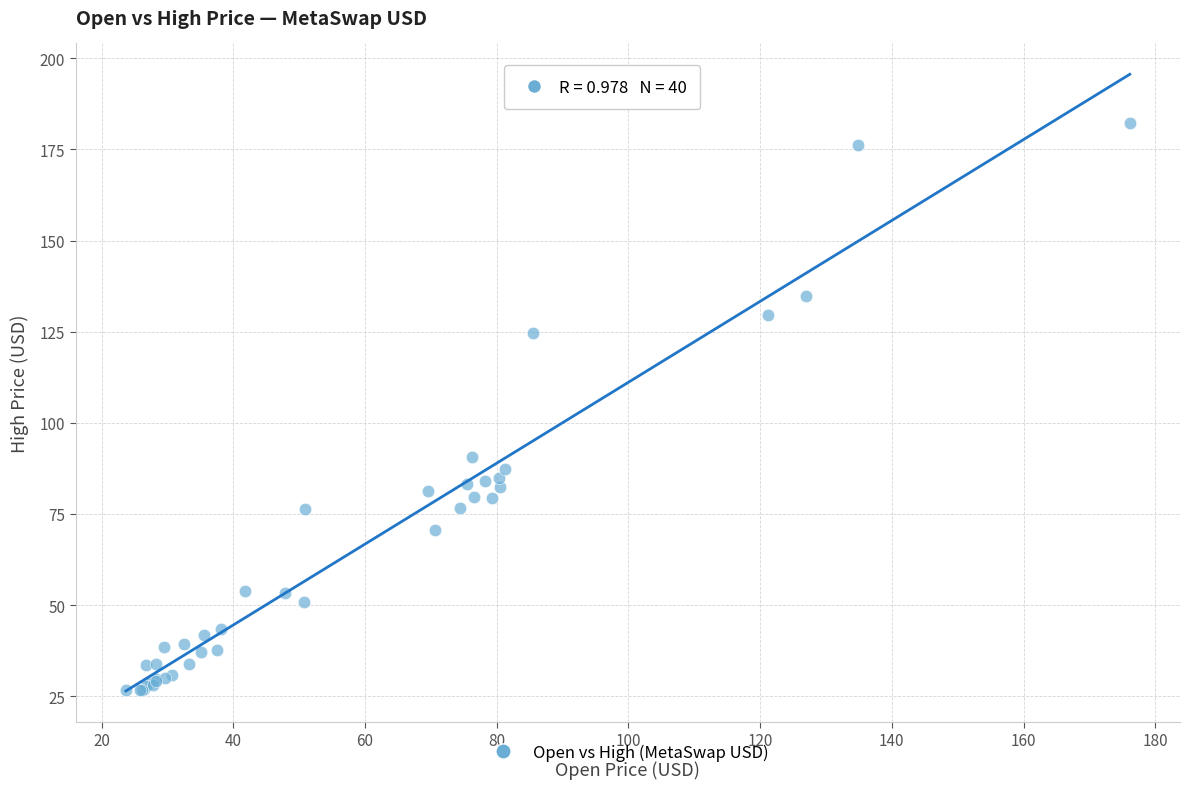

What Y value in the scatter plot is closest to 104?

90.7